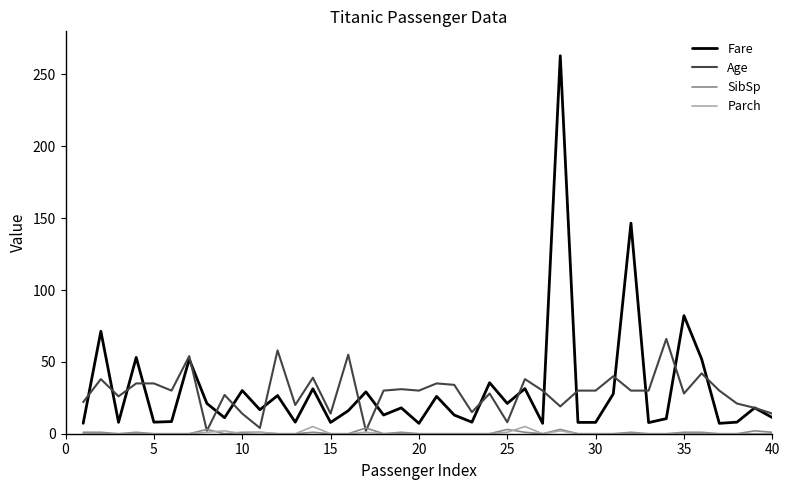

What is the lowest value of the Fare series?

7.2